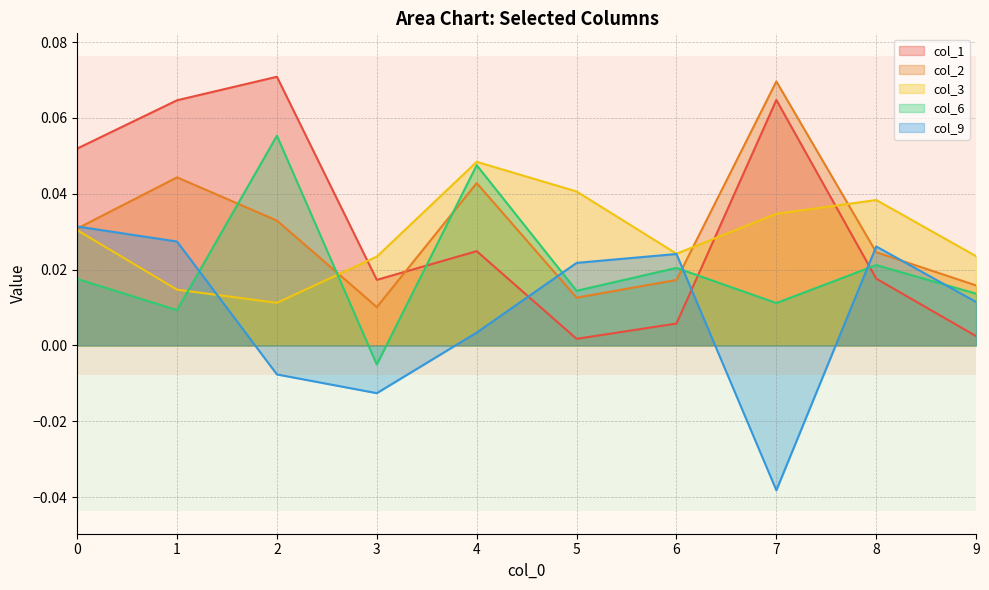

Is it true that col_2 equals 0.0 at 3?

False